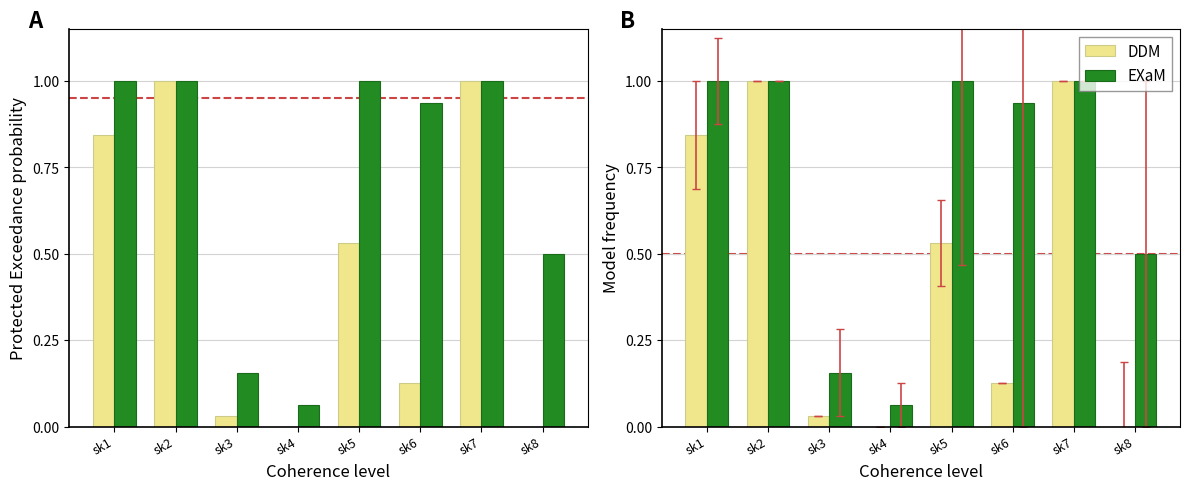

Does the chart contain stacked bars?

No